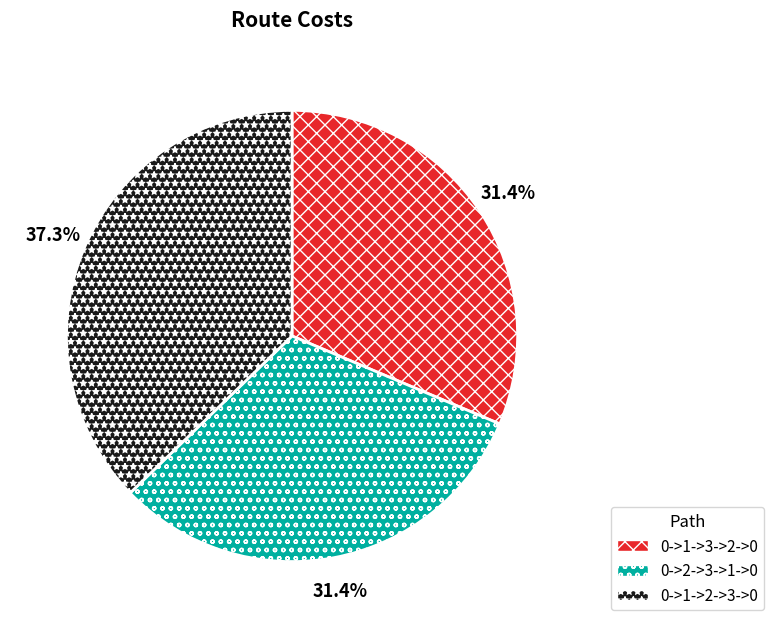

Is it true that 0->1->3->2->0 is 40% of the pie?

False